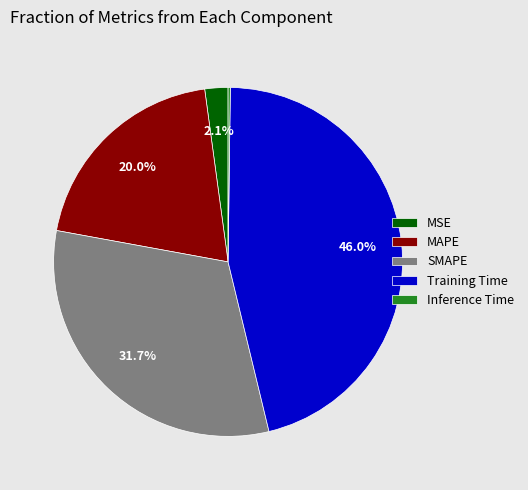

How much of the chart is everything except Training Time?

54.0%